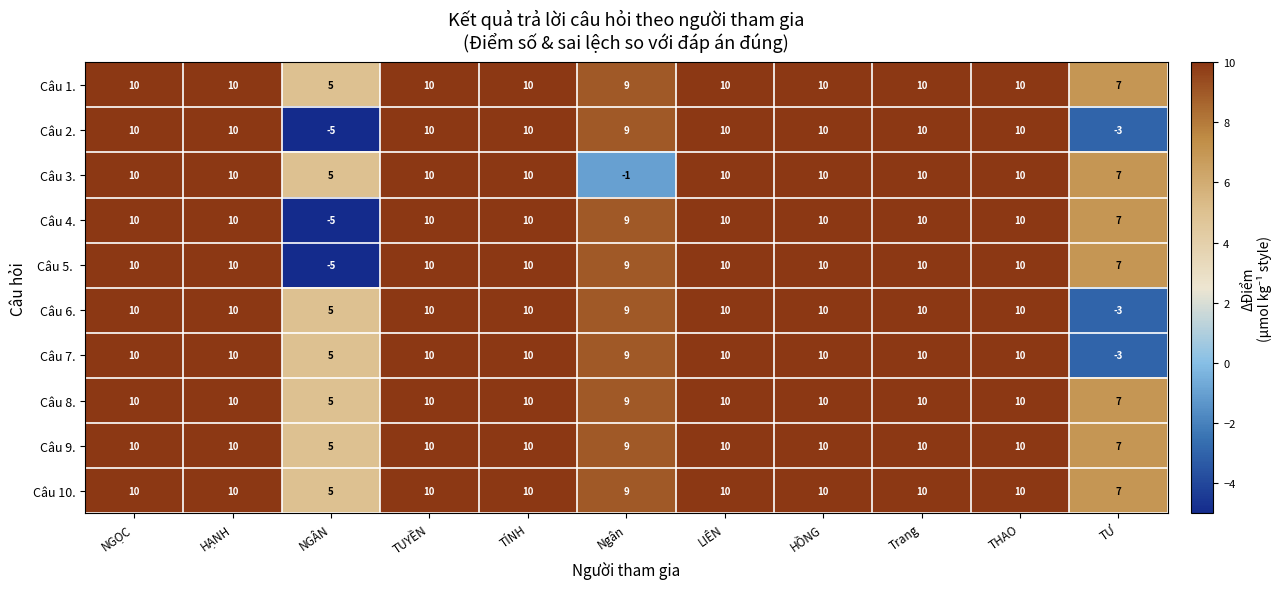

Between Ngân and THAO, which series saw the biggest shift?

Câu 3.